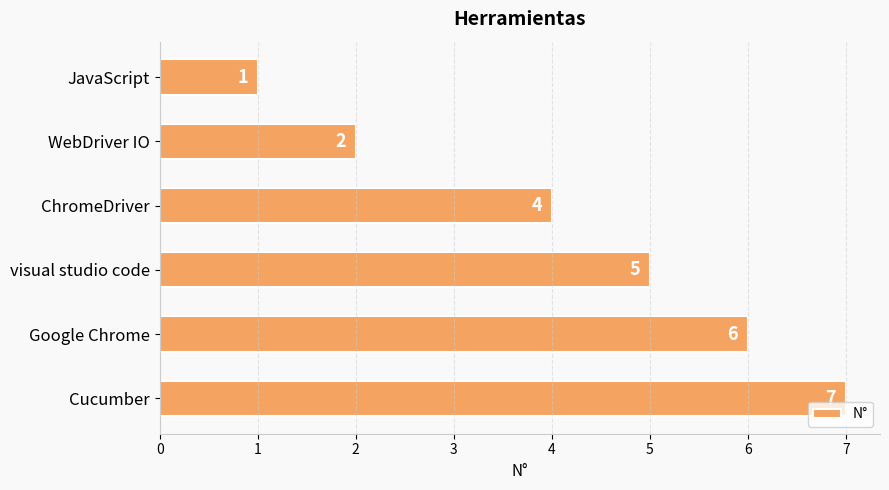

What is the label of the 4th bar from the top?

visual studio code